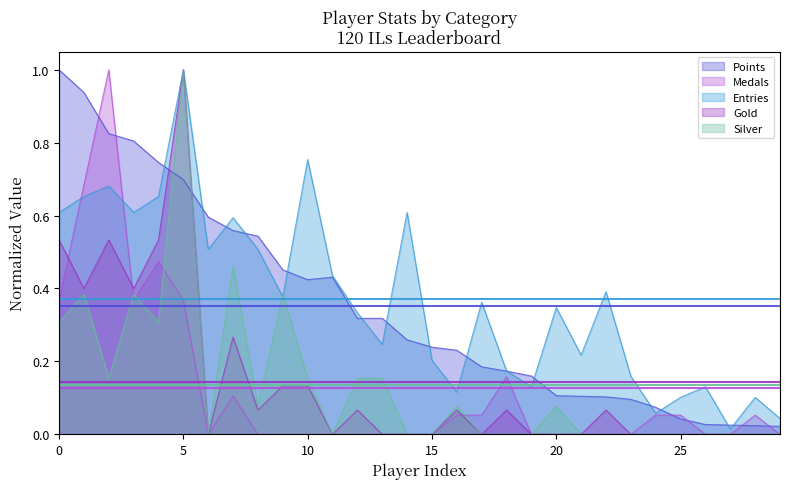

At which category is the sum across all series the highest?

5